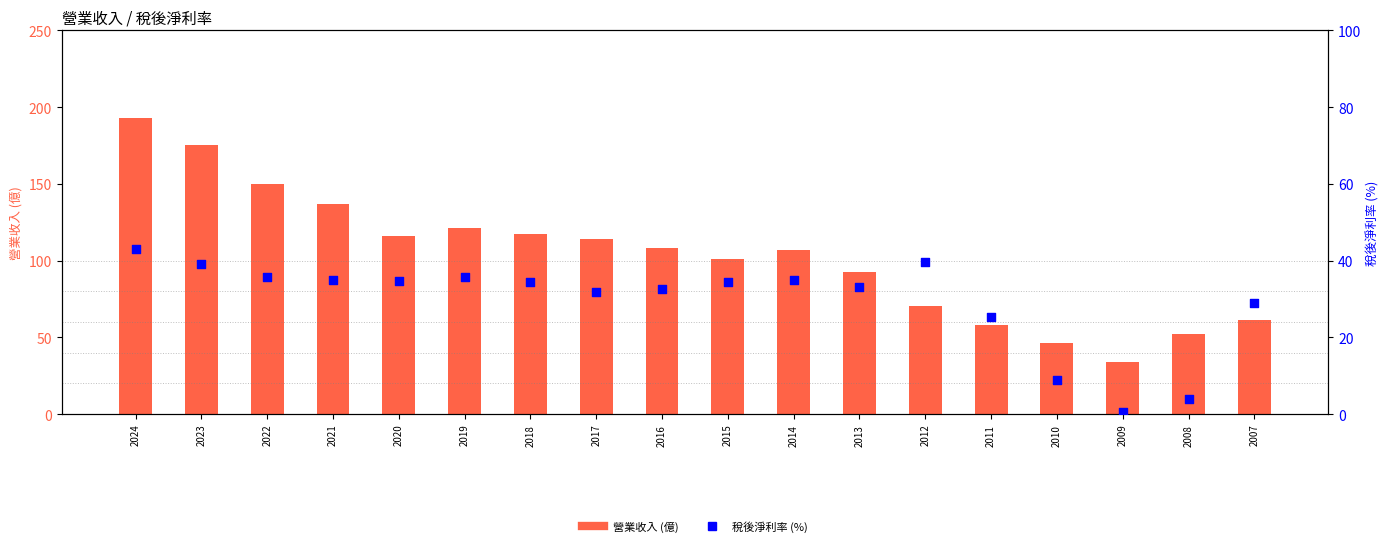

What are all the series names shown in the legend?

營業收入 (億), 稅後淨利率 (%)